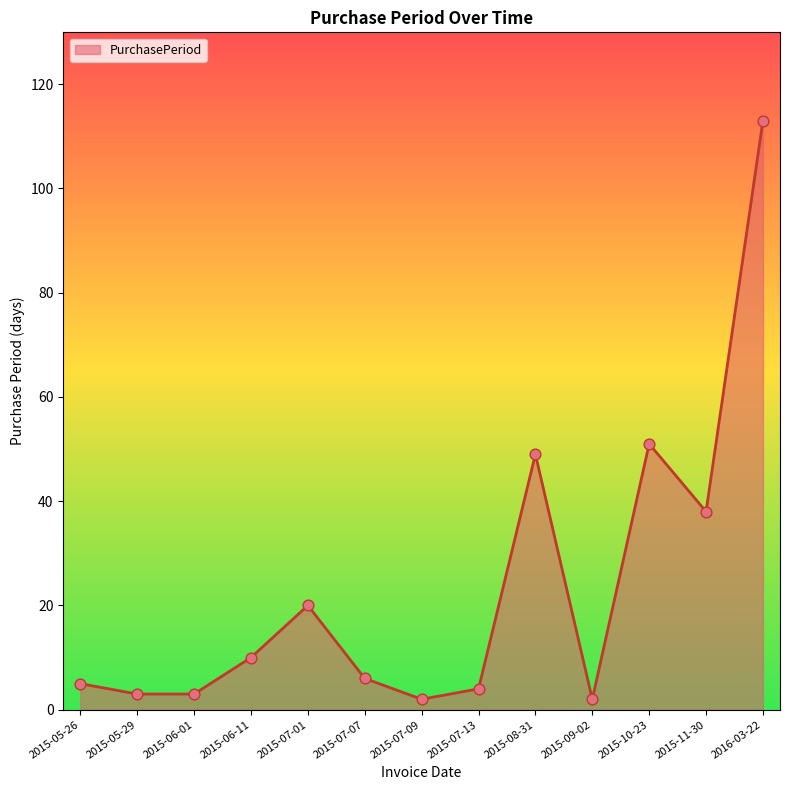

What is the ratio of the value at 2015-10-23 to the value at 2016-03-22?

0.5